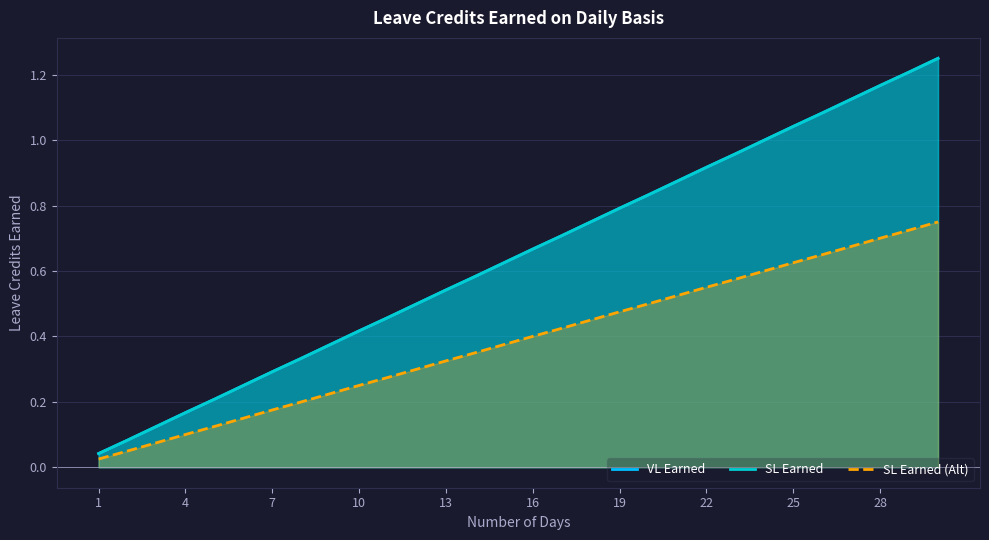

At which label is SL Earned closest to 0?

1